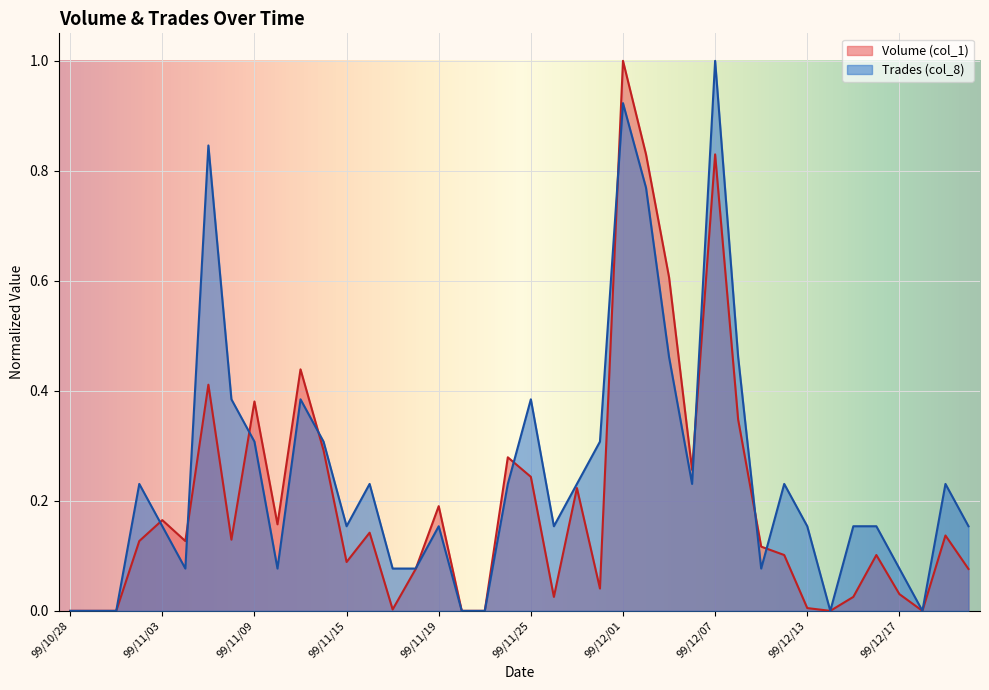

Which category has the lowest value in the Trades (col_8) series?

99/10/28